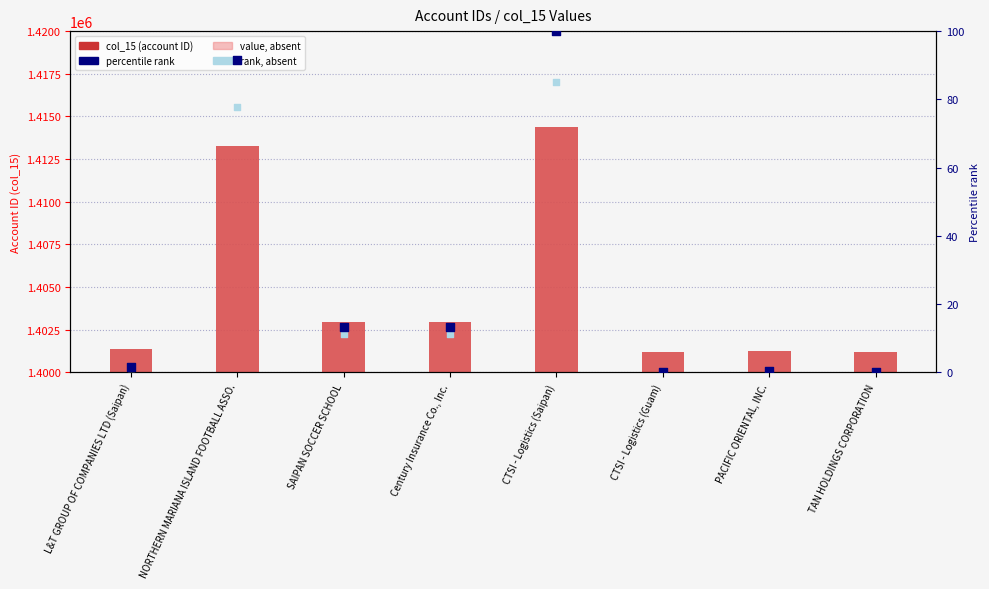

Which series has the widest spread of Y values?

col_15